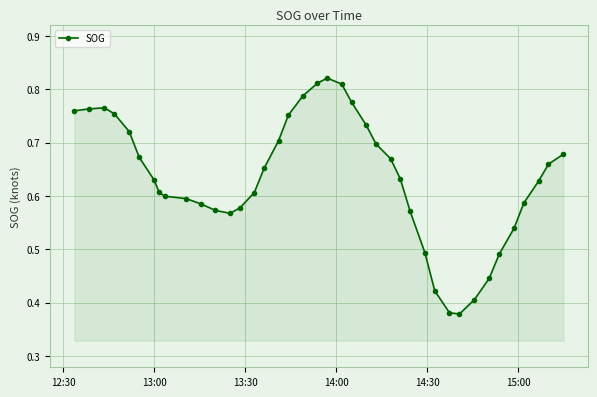

Count the values in the range 0 to 1.

40